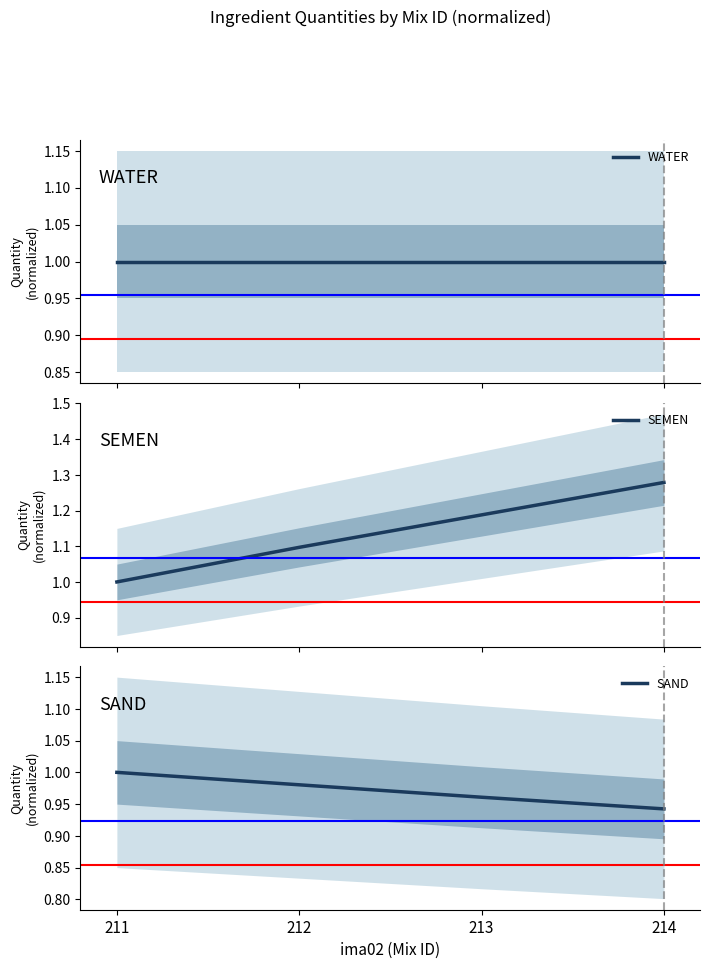

Is this an area chart (filled region under the line)?

No